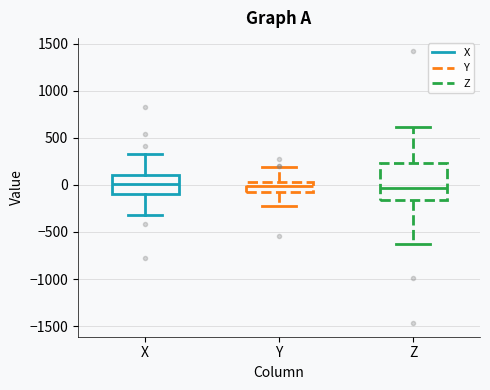

Which box is the tallest, from its lower edge to its upper edge?

Z